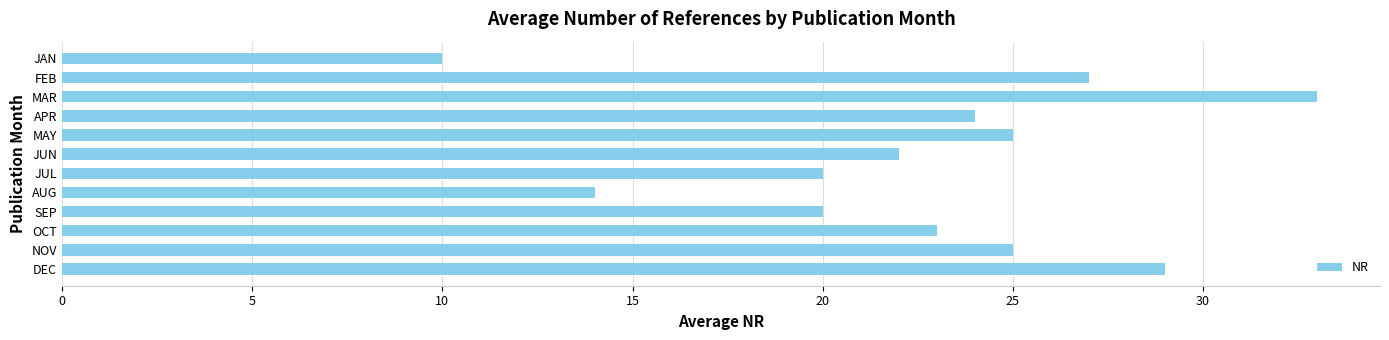

What is the difference between the maximum and minimum values?

23